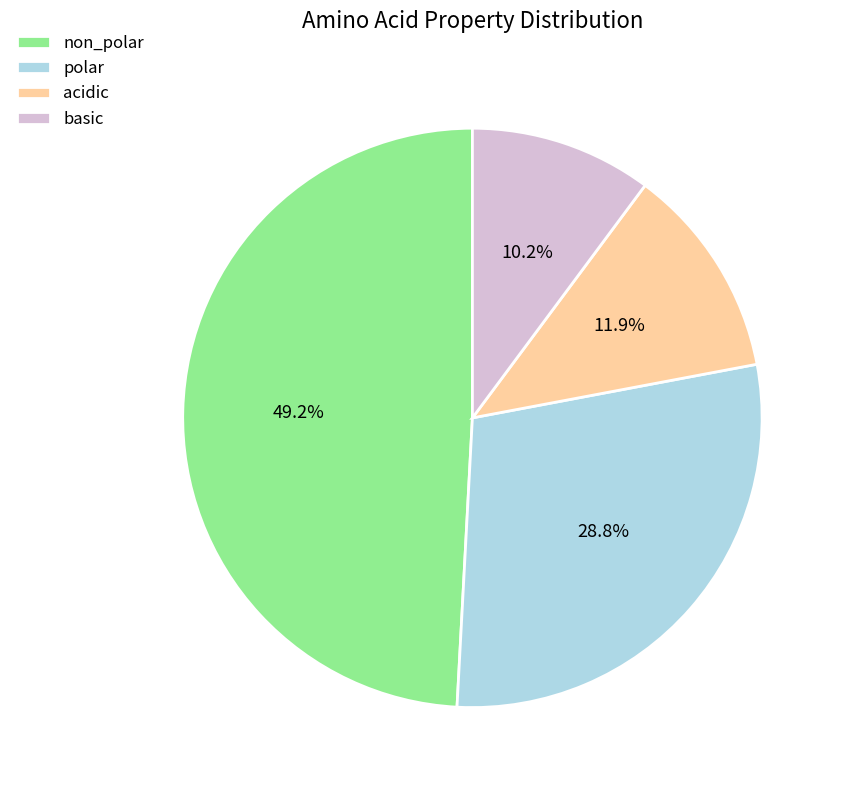

Is there a majority slice in this chart?

No